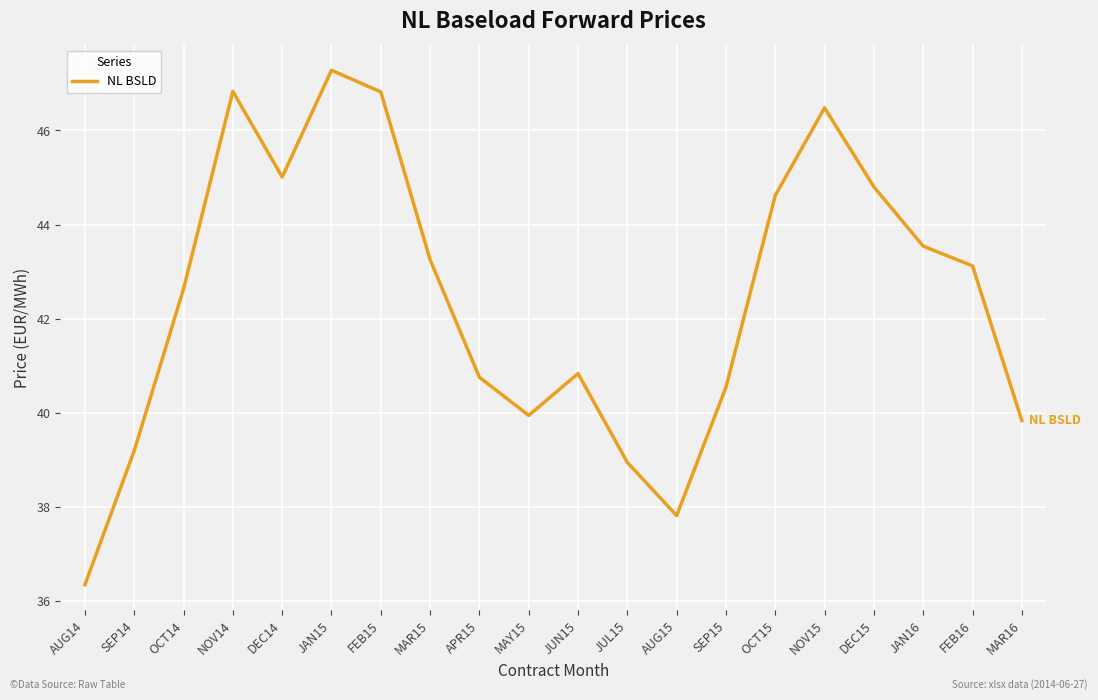

What position from the right is JAN15?

15